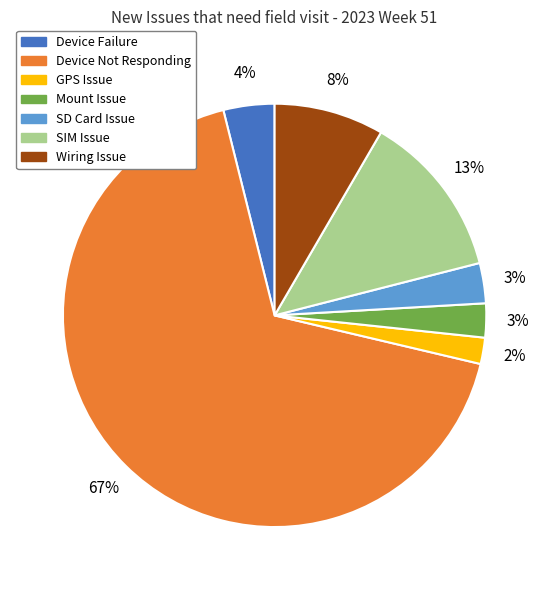

How many segments does this pie chart have?

7